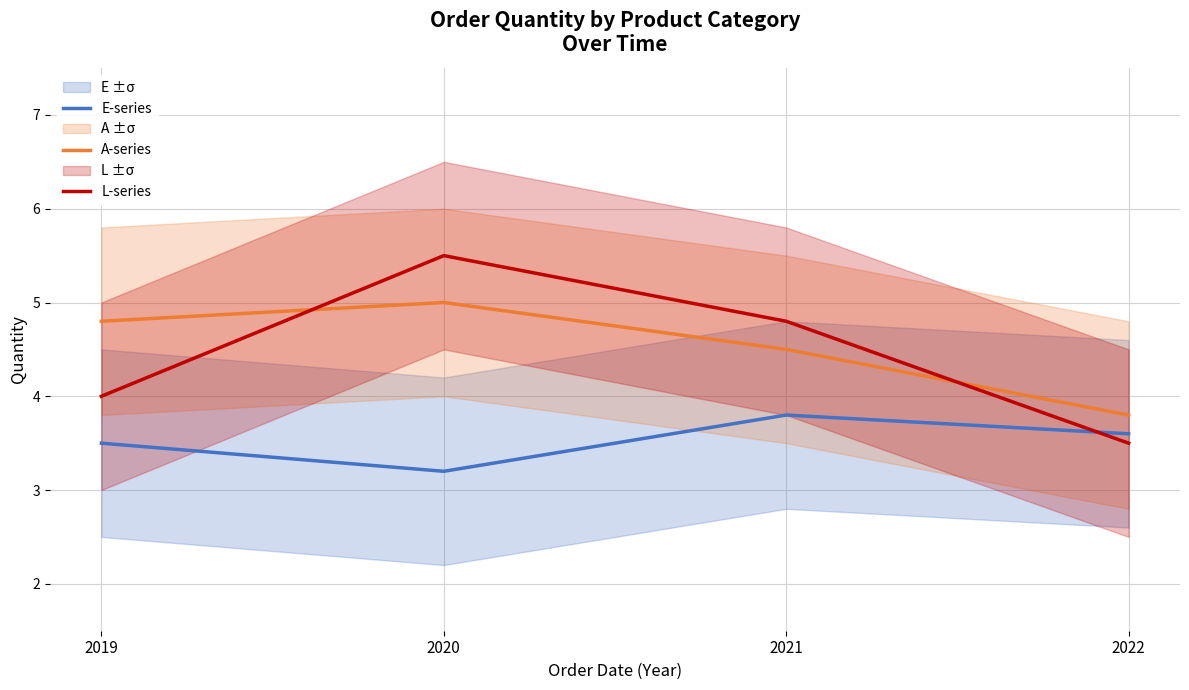

At how many categories does at least one series exceed 4?

3